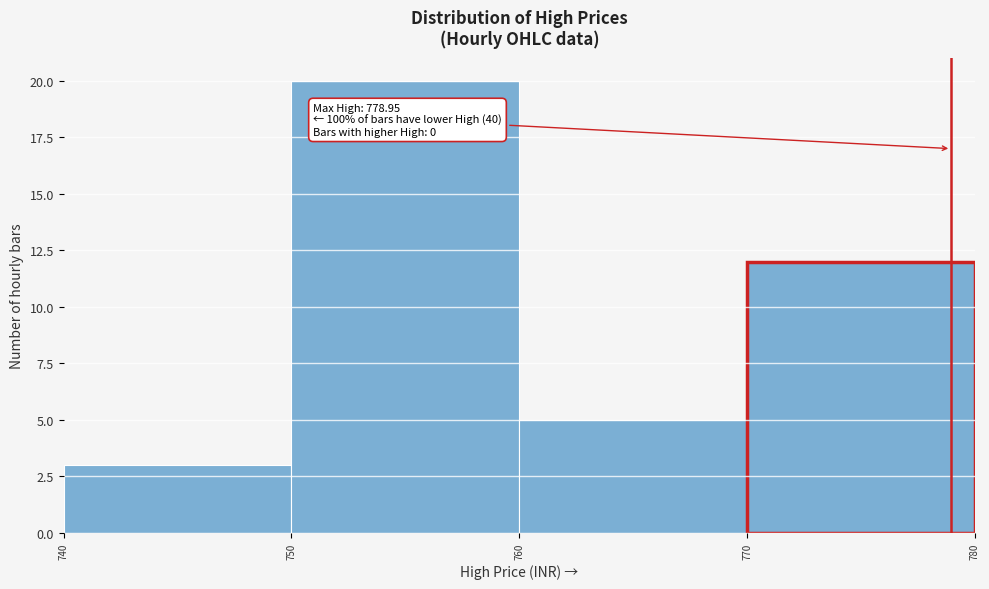

Over which range of the x-axis is the bar tallest?

750 to 760